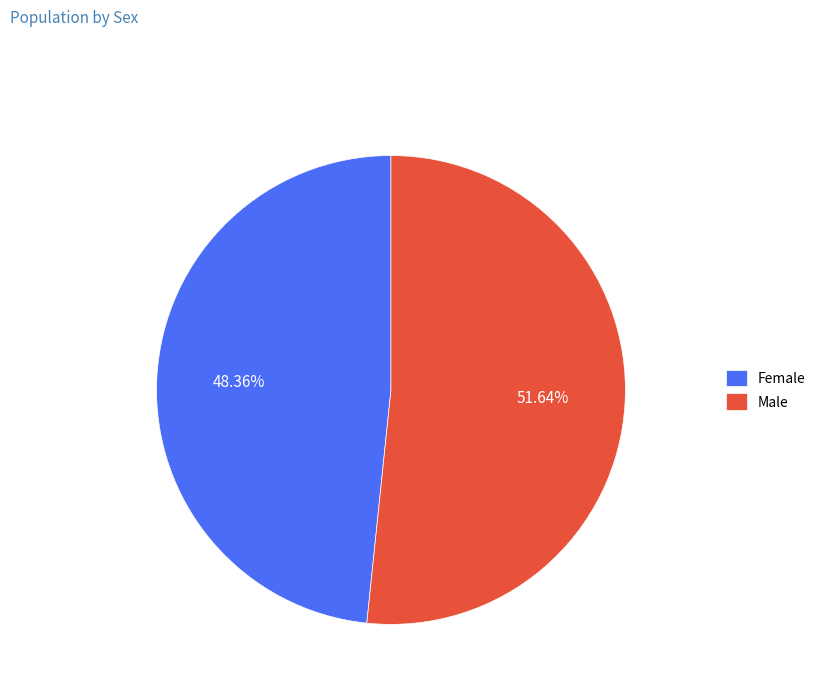

What percentage do Male and Female together represent?

100.0%